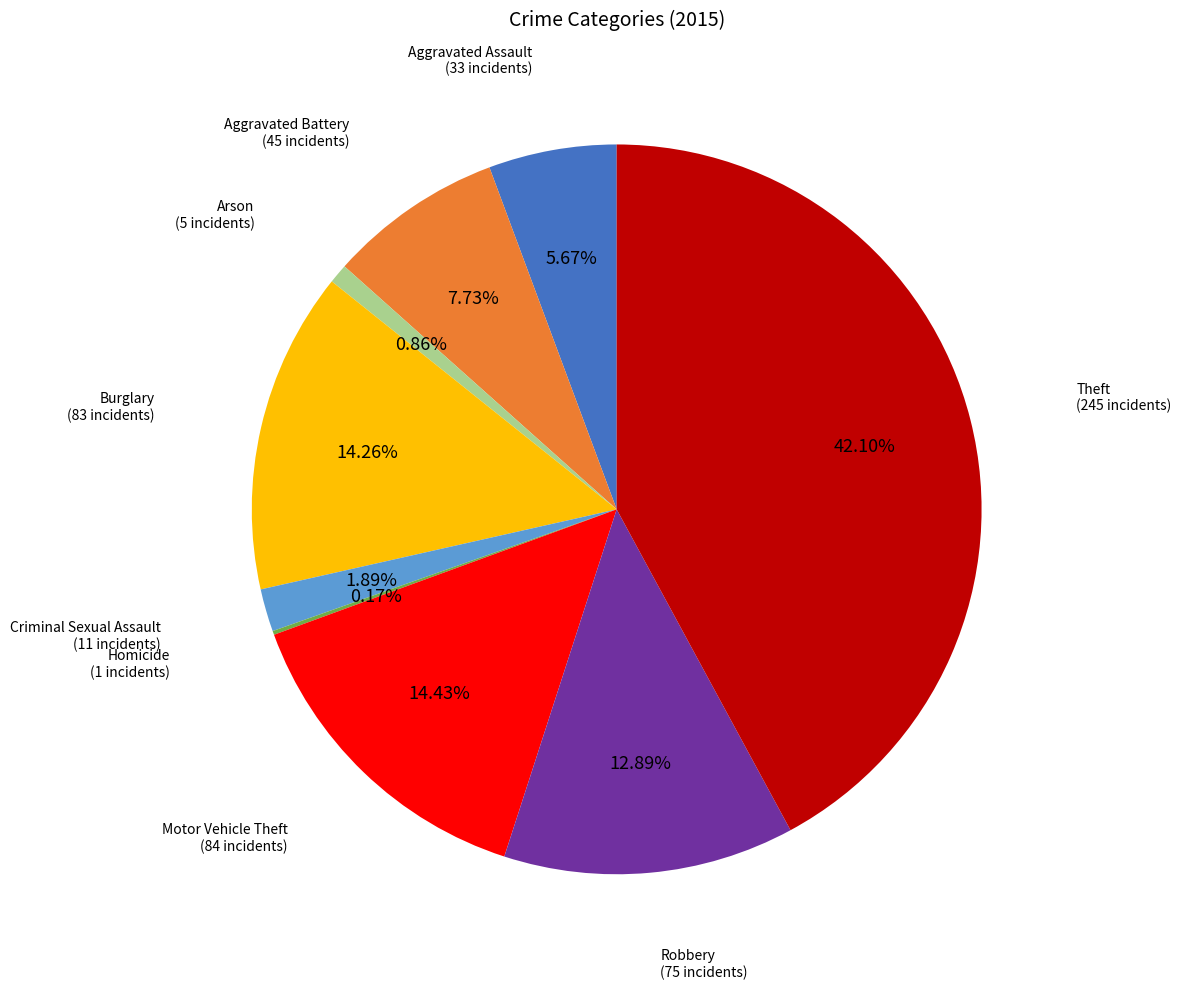

Which slice is the largest?

Theft